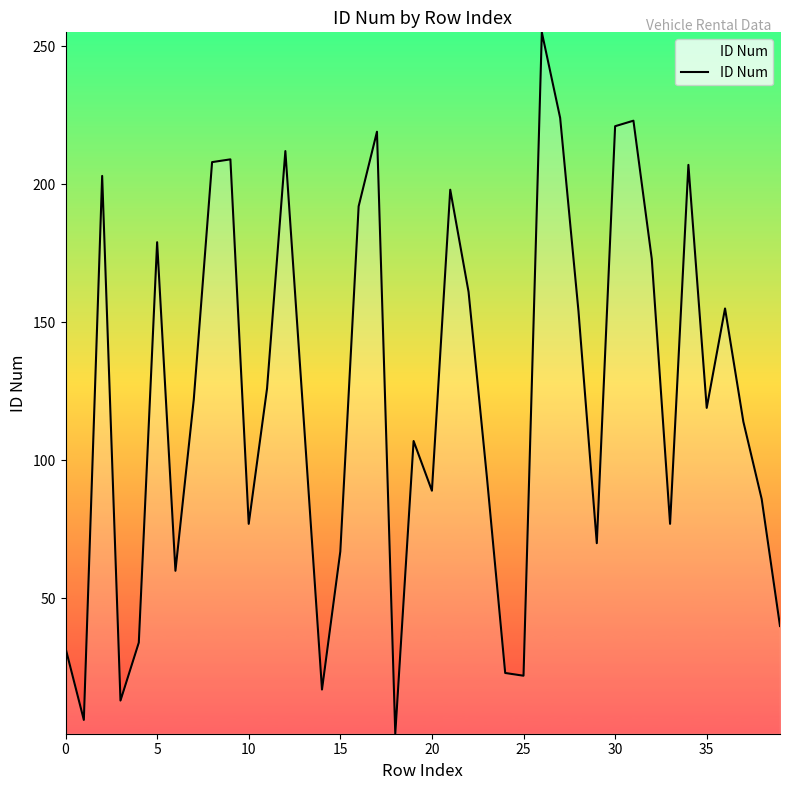

What is the maximum value shown in the chart?

255